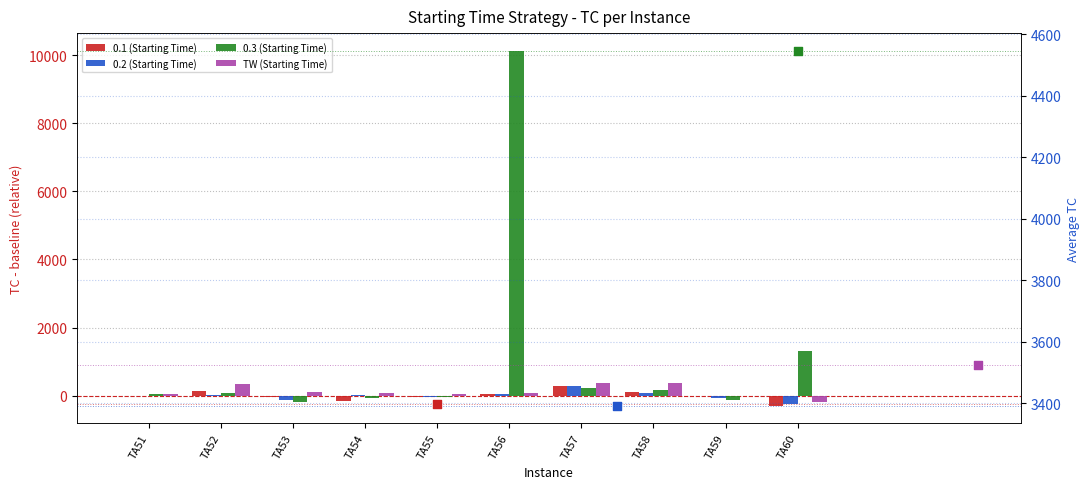

Which series has the largest total across all categories?

0.3 (Starting Time)